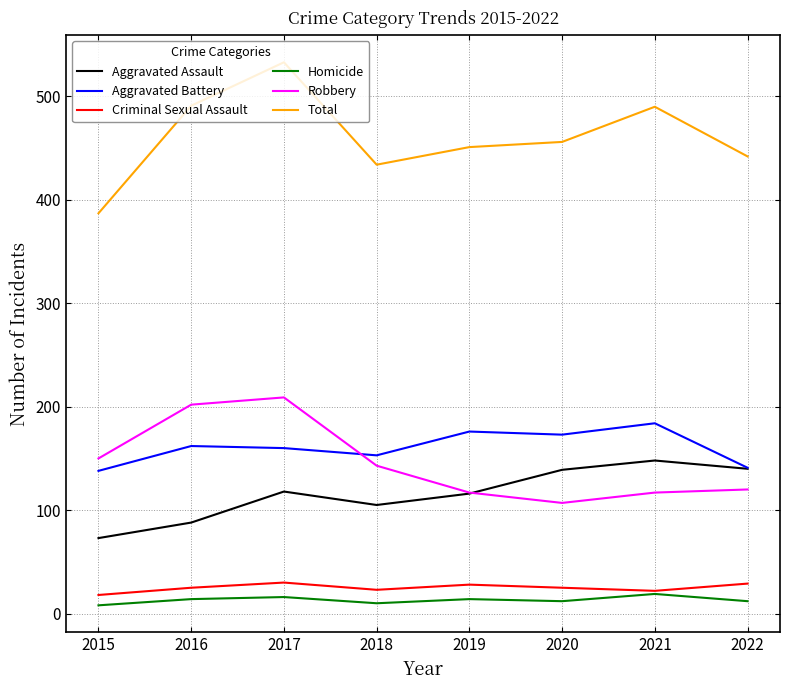

Does the chart display data point markers on the line(s)?

No